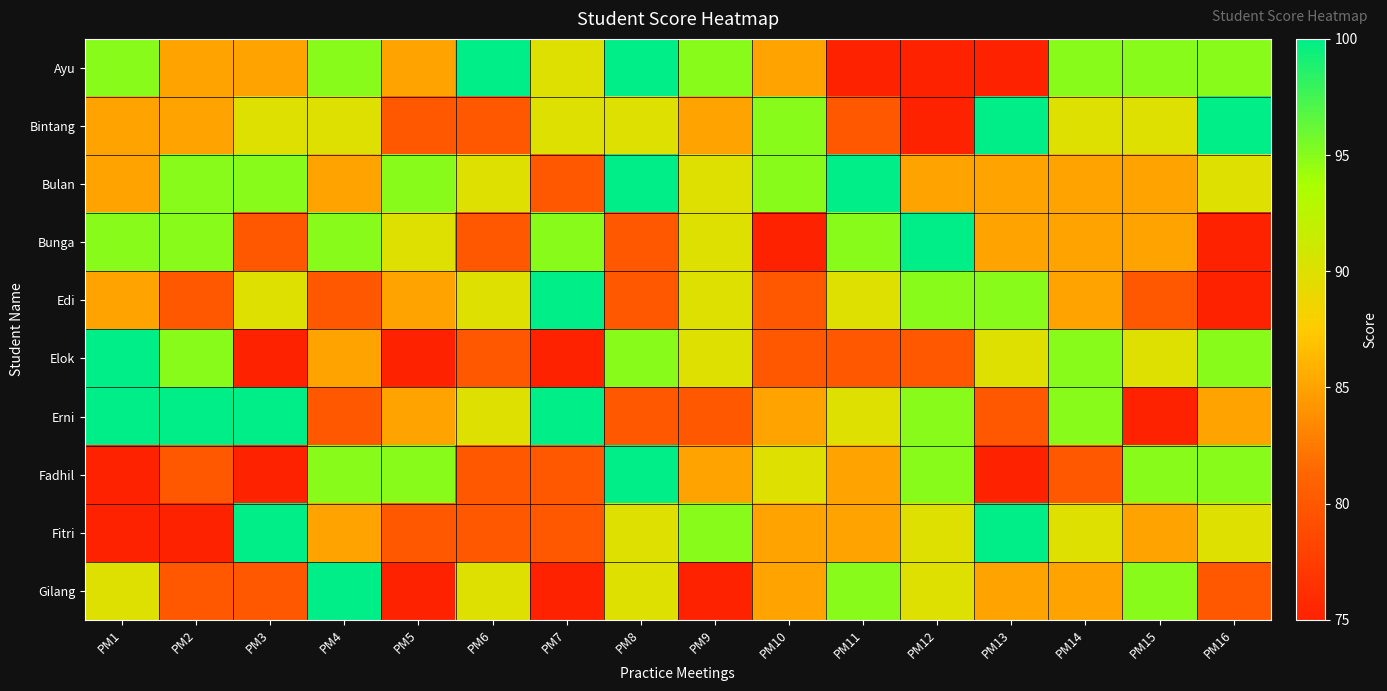

Which series changed the most between PM4 and PM16?

Bunga